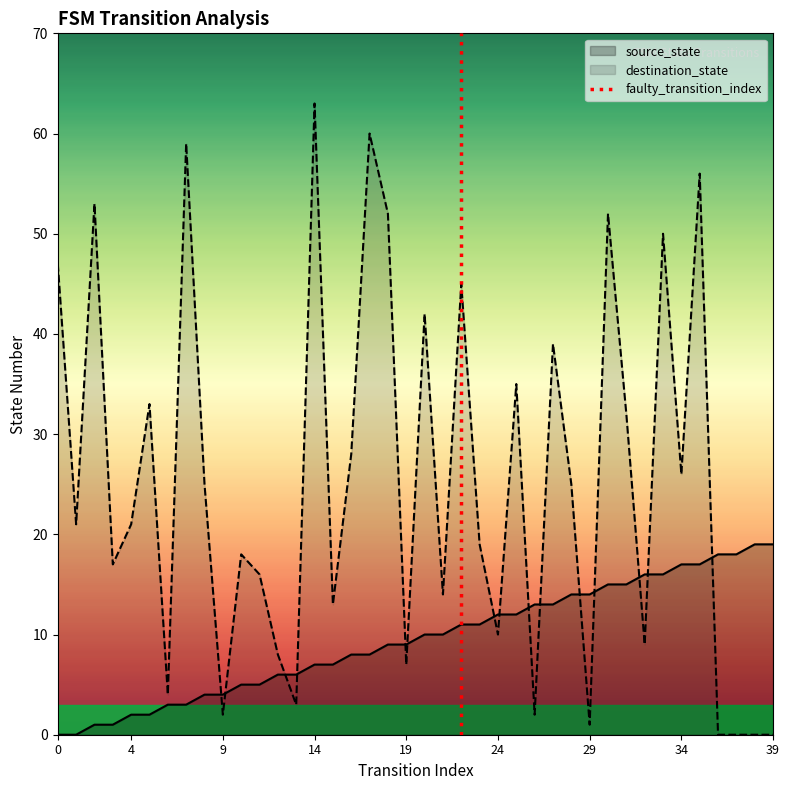

True or false: source_state has a value of 18 at 24.

False